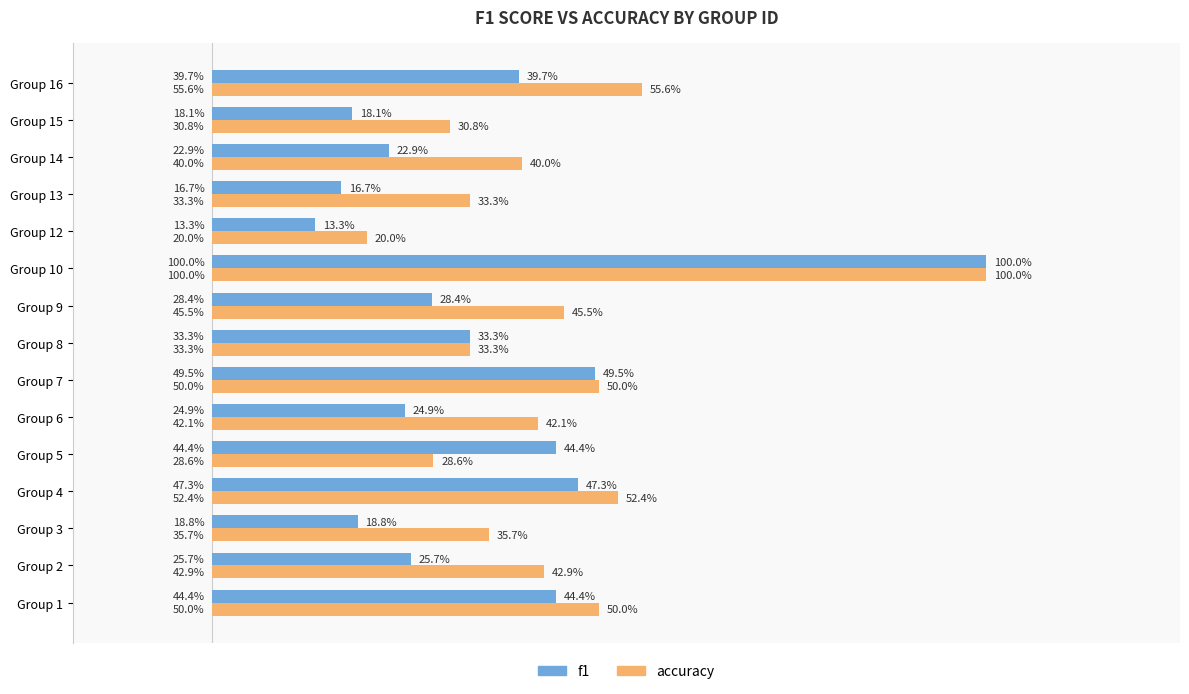

What are all the series names shown in the legend?

f1, accuracy